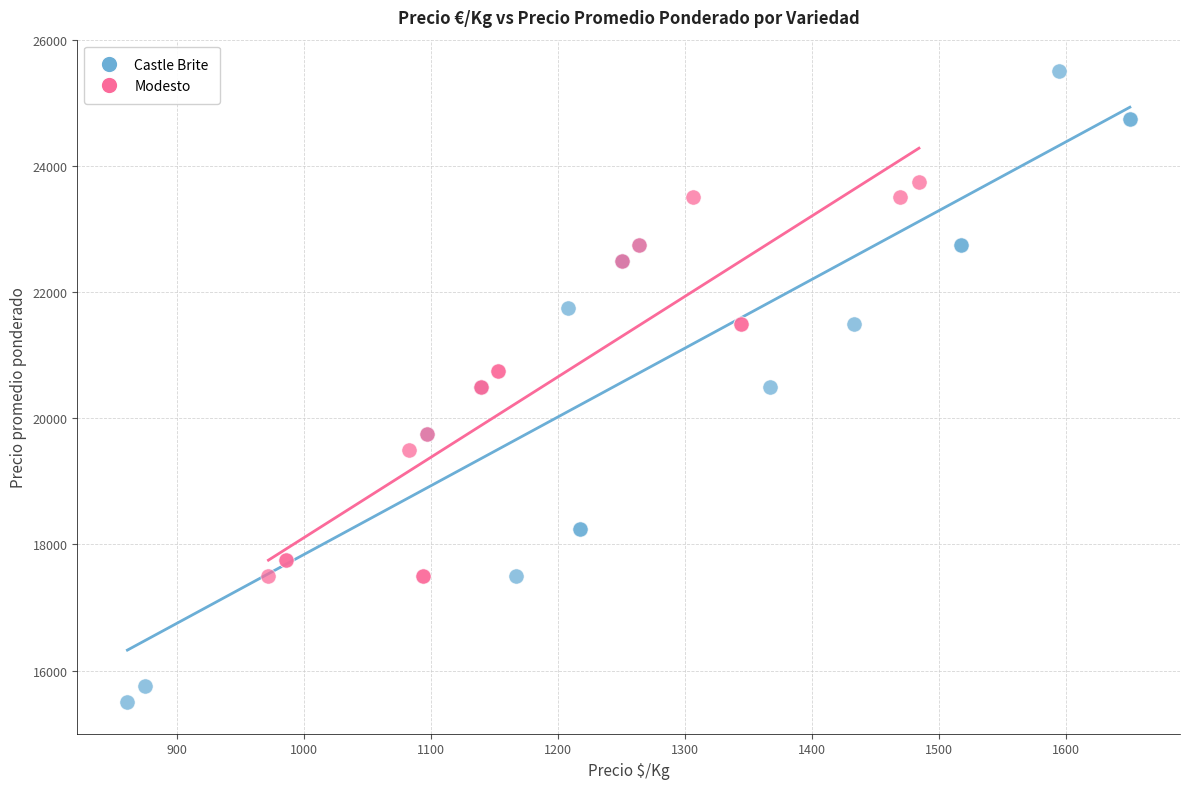

Which series contains the highest Y value?

Castle Brite